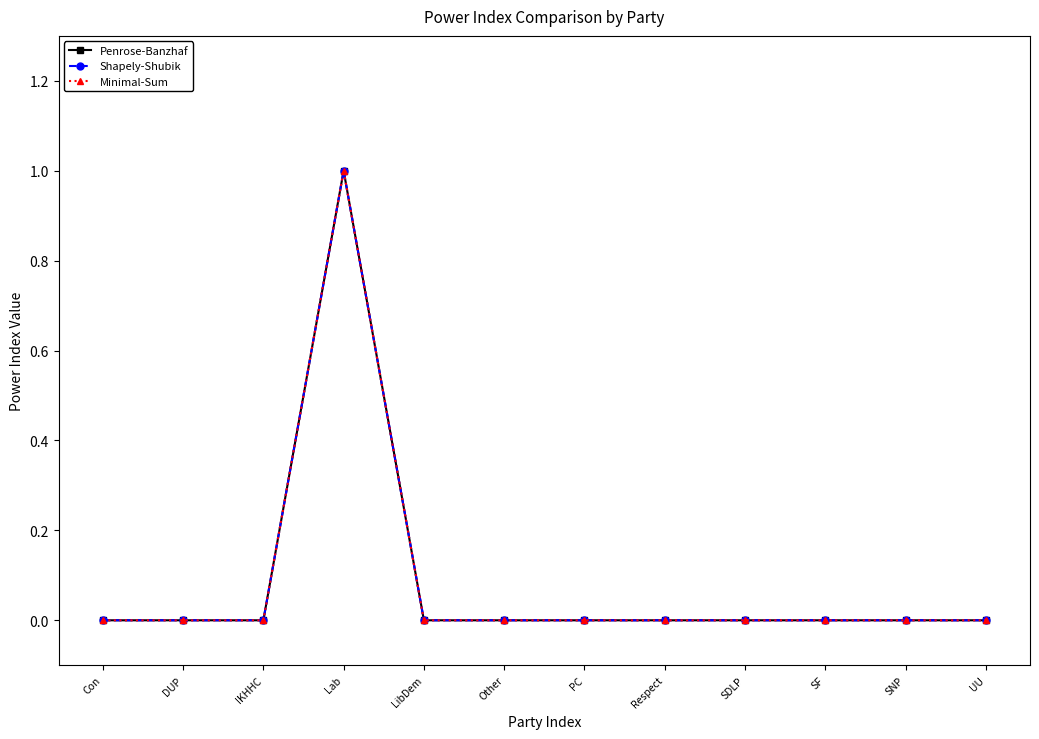

Does the chart have visible grid lines?

No